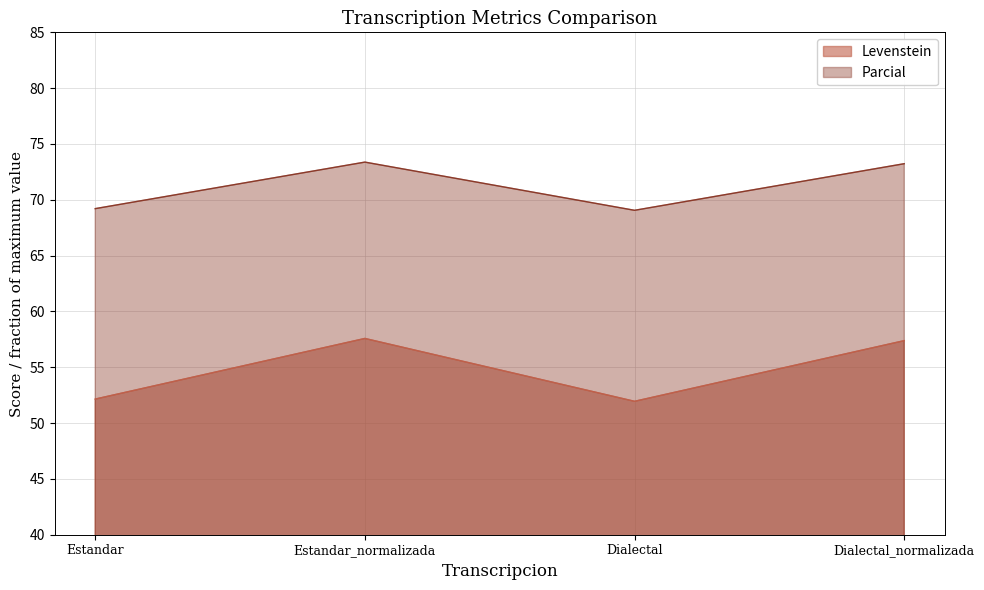

Reading right to left, extract all data points from this chart.

Levenstein: 57.4	51.9	57.6	52.1
Parcial: 73.2	69.1	73.4	69.2